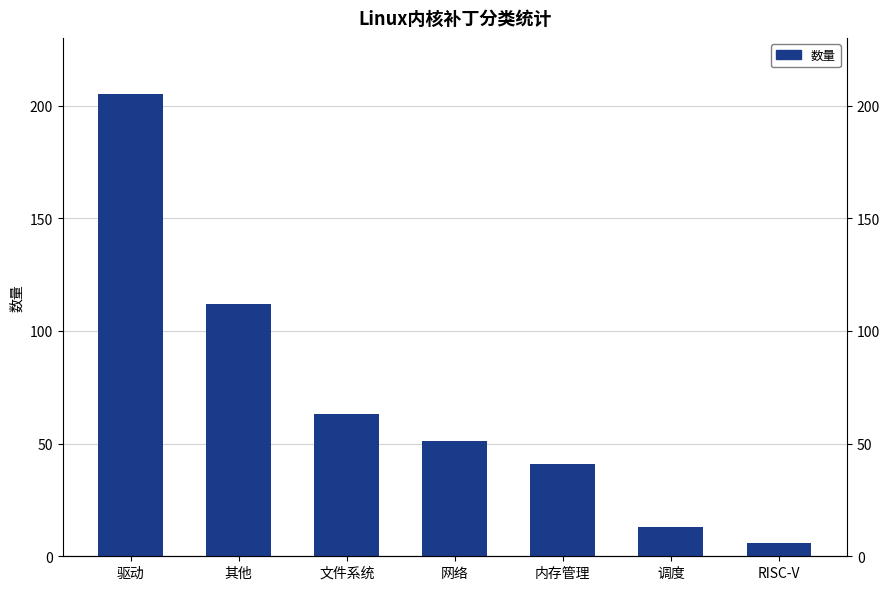

Which category has the lowest value across all series?

RISC-V